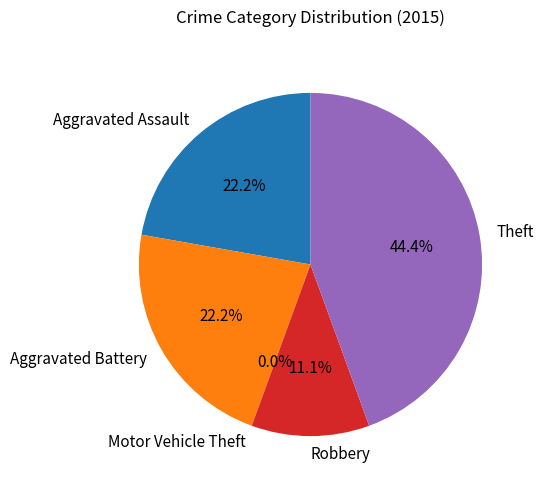

Which has a higher value, Motor Vehicle Theft or Robbery?

Robbery